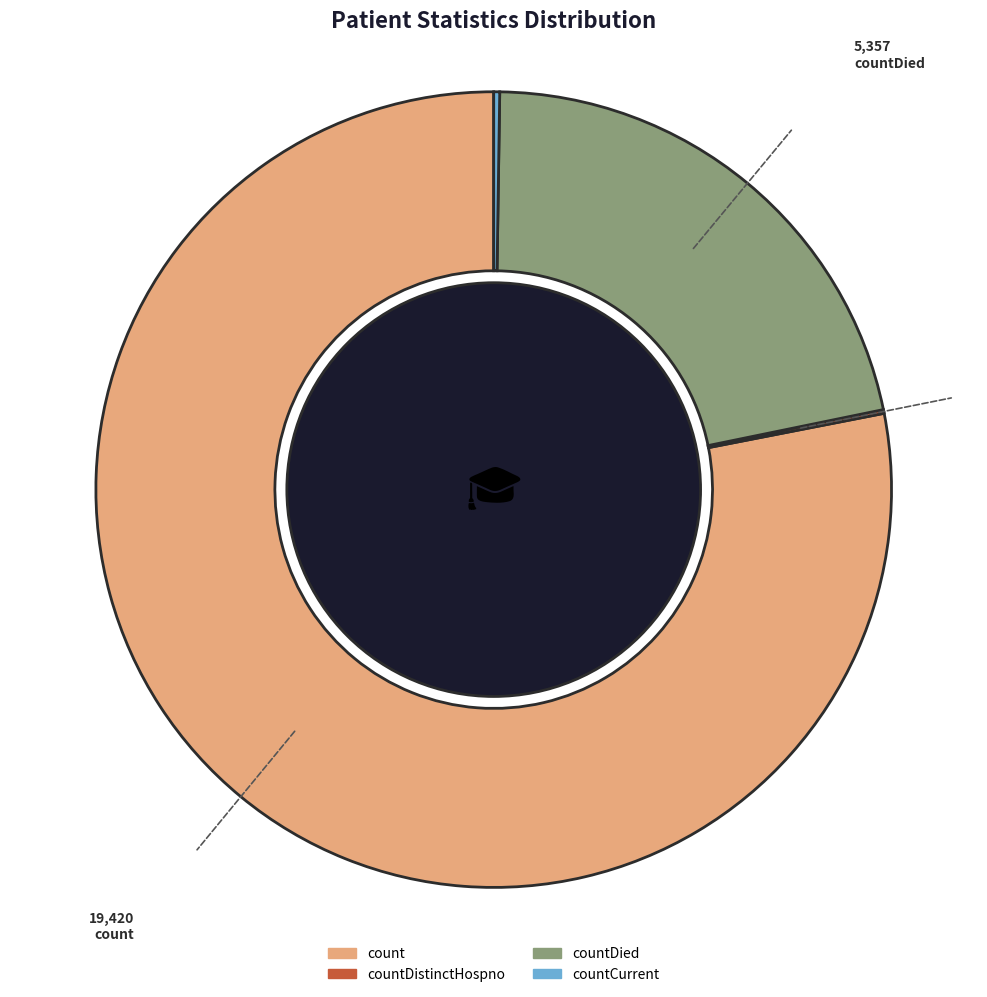

Is there a majority slice in this chart?

Yes